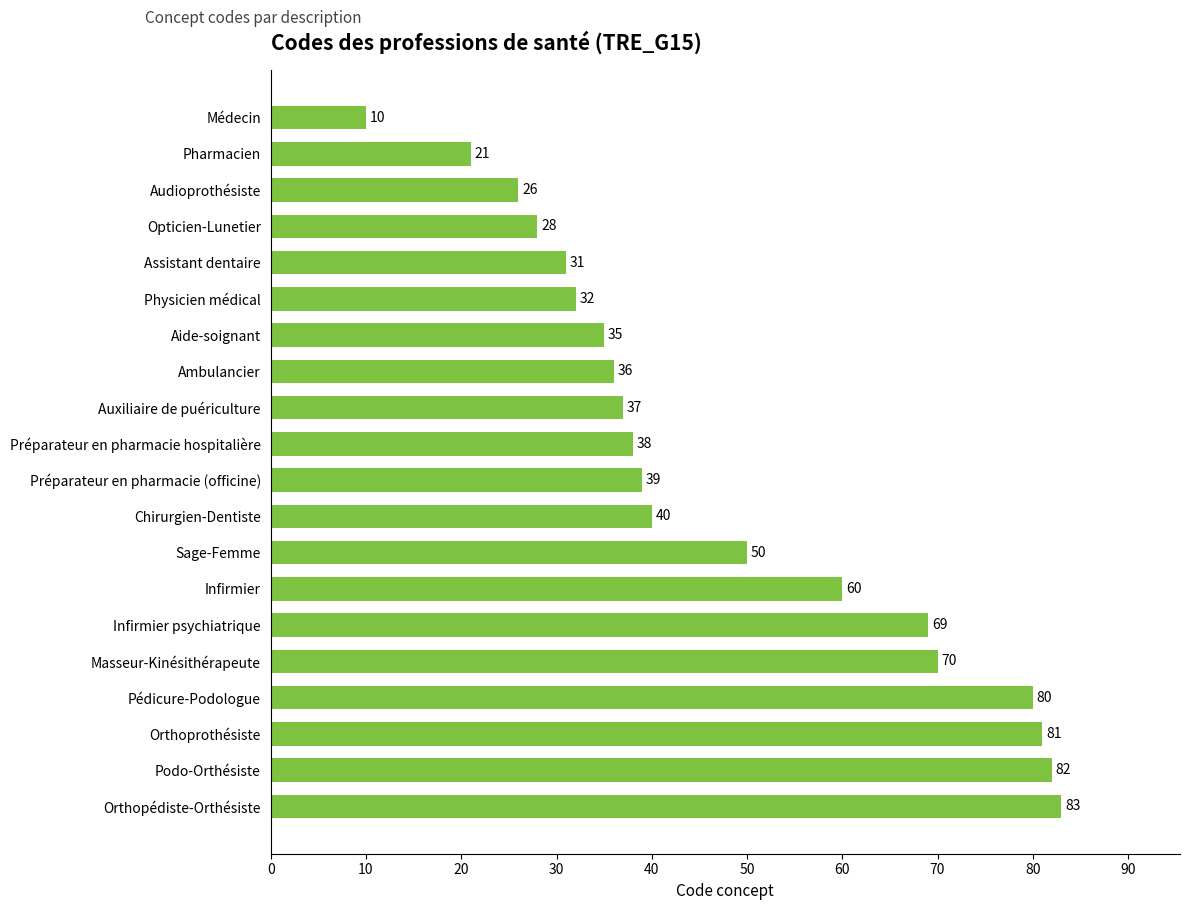

Does the chart contain any negative values?

No